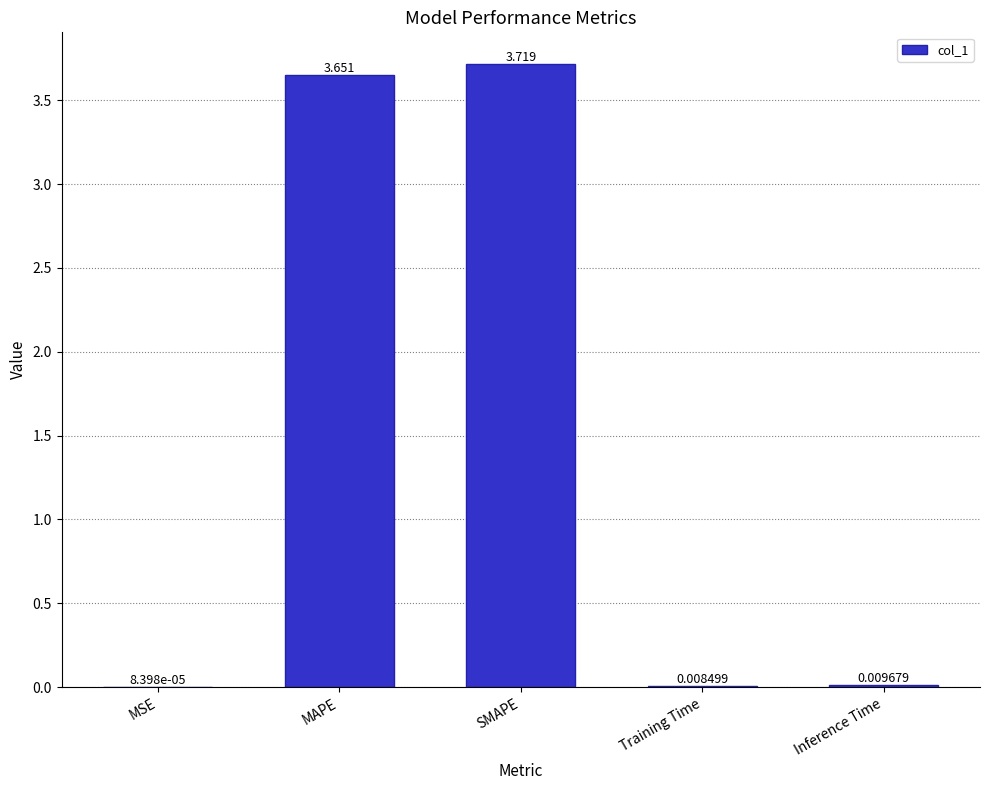

Which category has the highest value across all series?

SMAPE